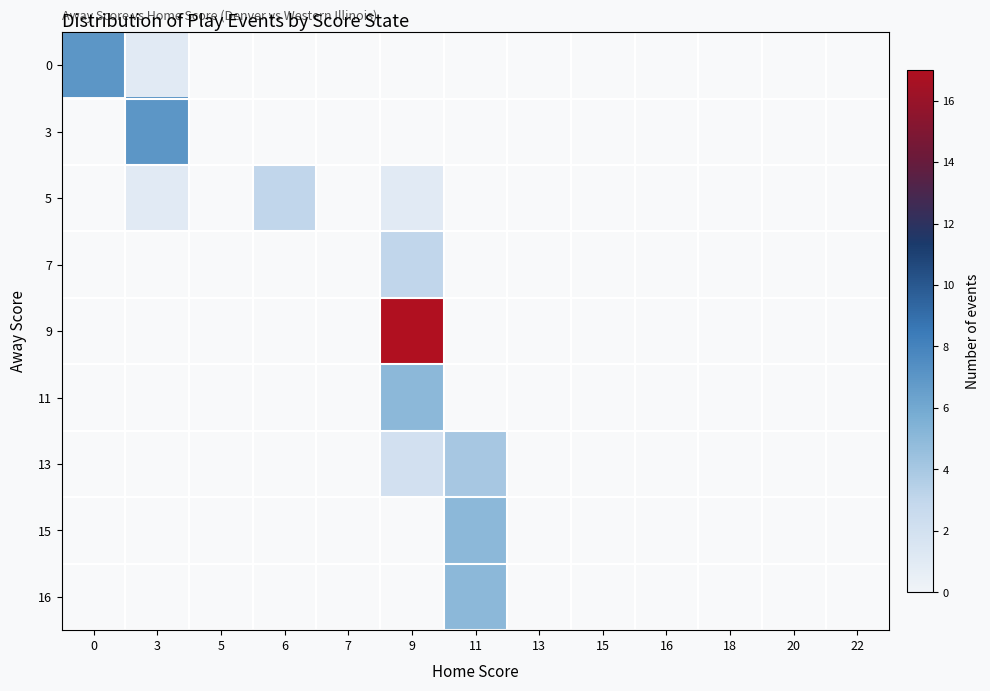

Is the value of 0 at 5 greater than the value of 13 at 22?

No